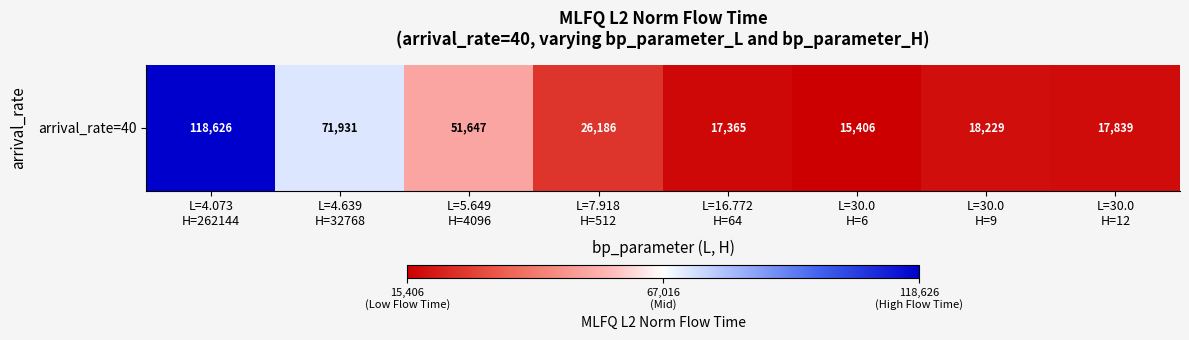

Read the value at L=30.0
H=9.

18228.9